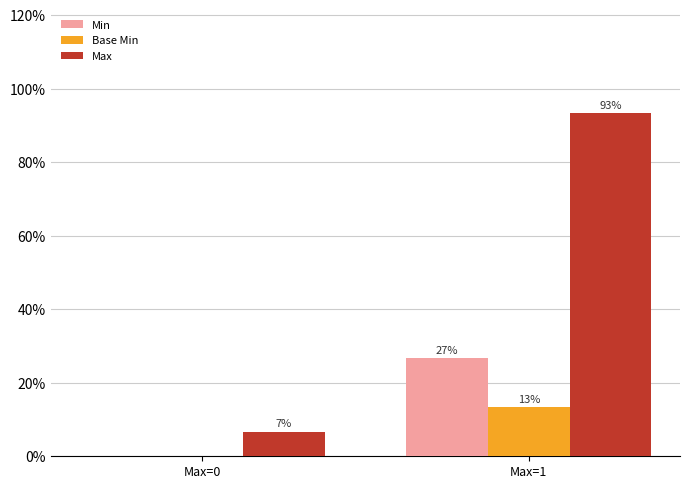

What are all the series names shown in the legend?

Min, Base Min, Max